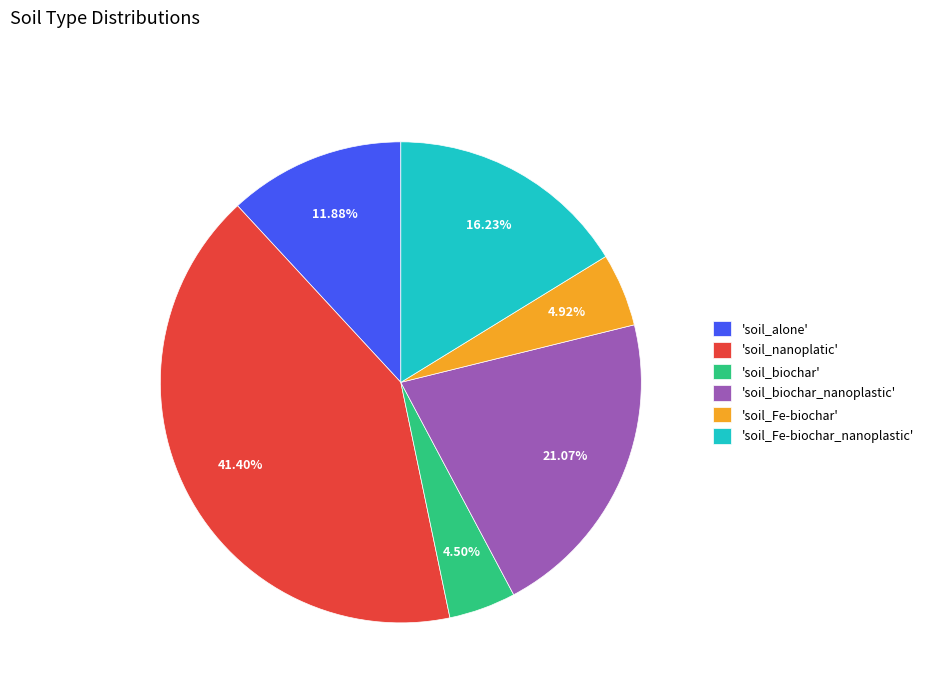

Which slice is the largest?

'soil_nanoplatic'